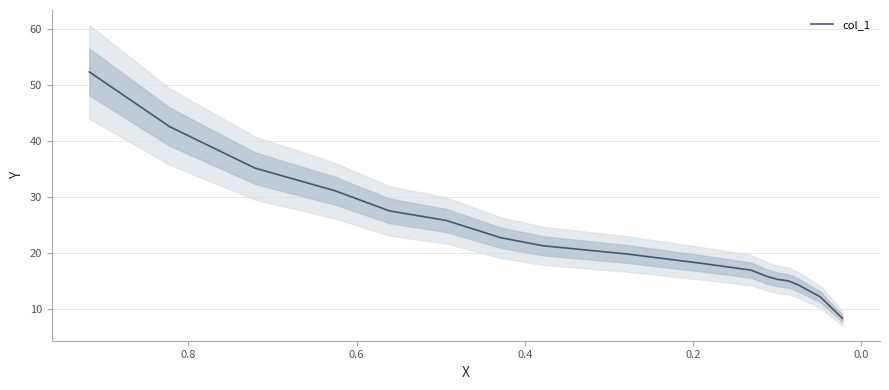

What is the sum of all values?

394.3